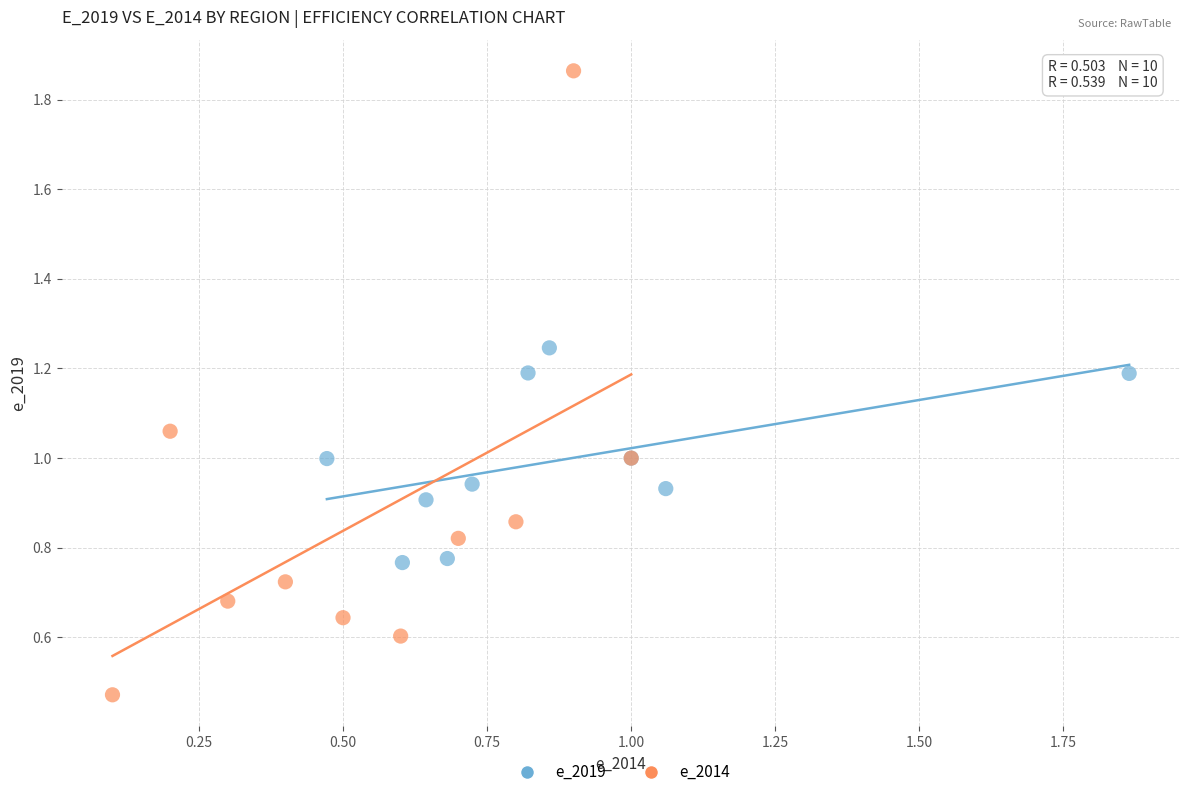

Which series contains the lowest Y value?

e_2014